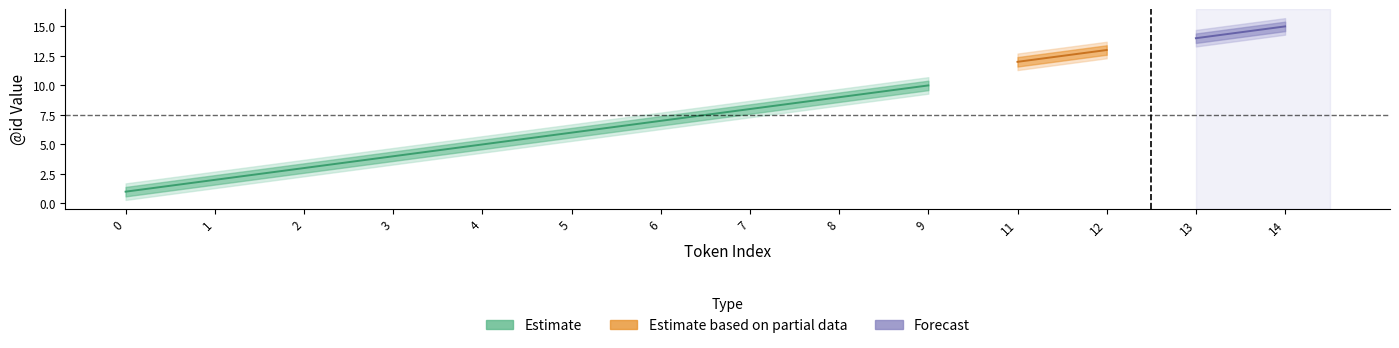

True or false: lower1 and upper2 intersect in this chart.

False